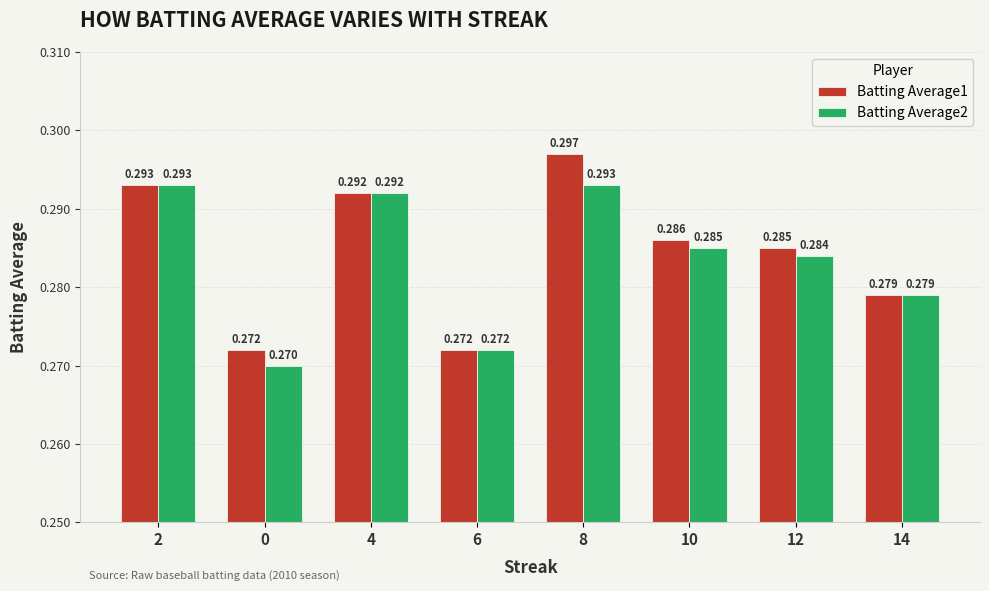

Is the value of Batting Average2 at 12 greater than the value of Batting Average1 at 4?

No